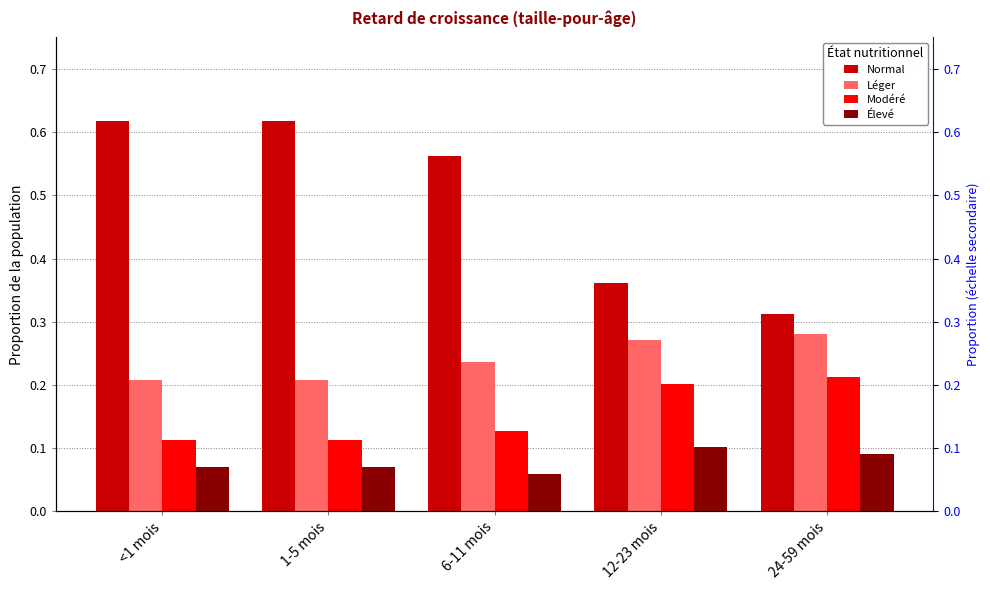

Which has a higher value, 24-59 mois or 6-11 mois?

6-11 mois